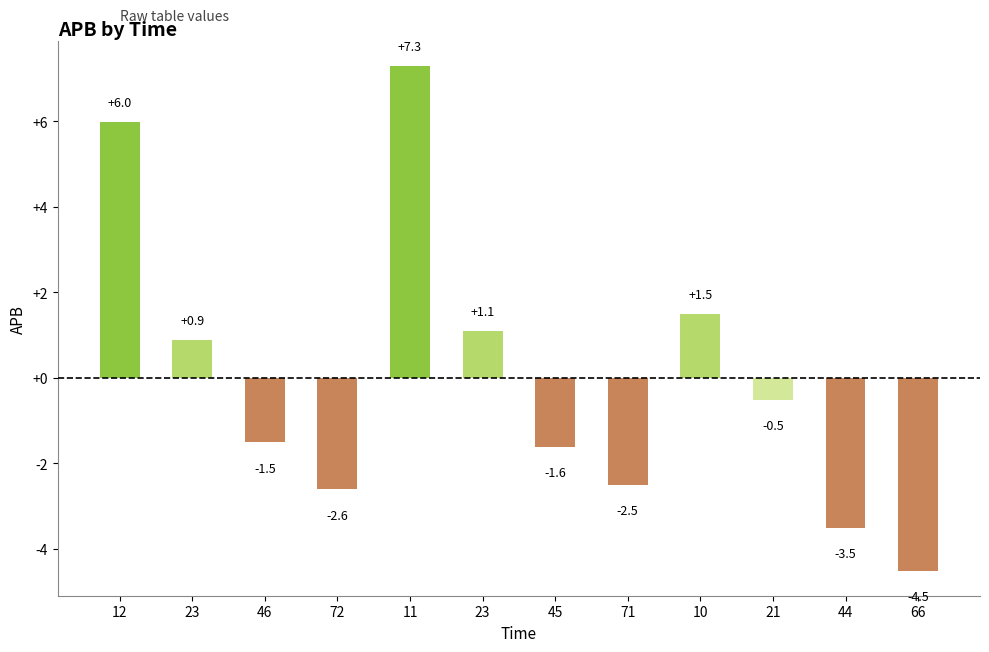

What is the label of the 7th bar from the right?

23